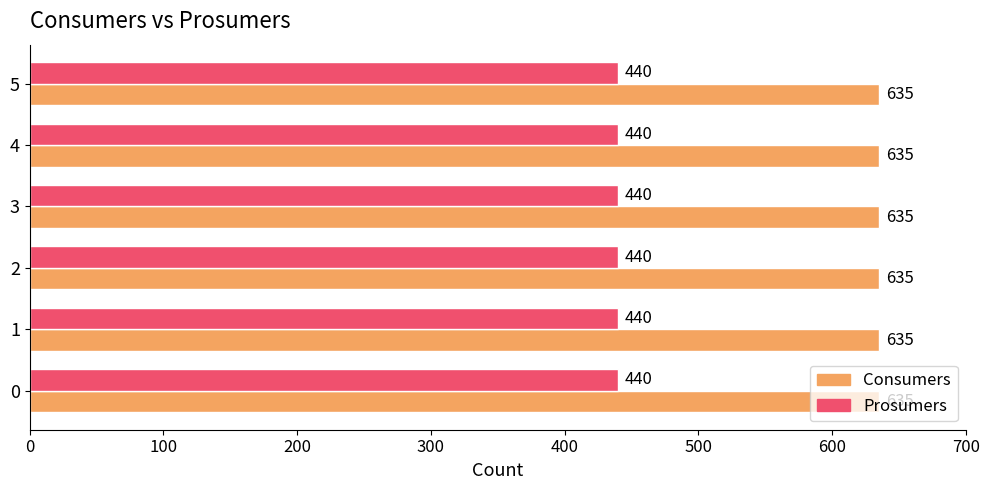

List the series in order of their overall mean, lowest first.

Prosumers, Consumers